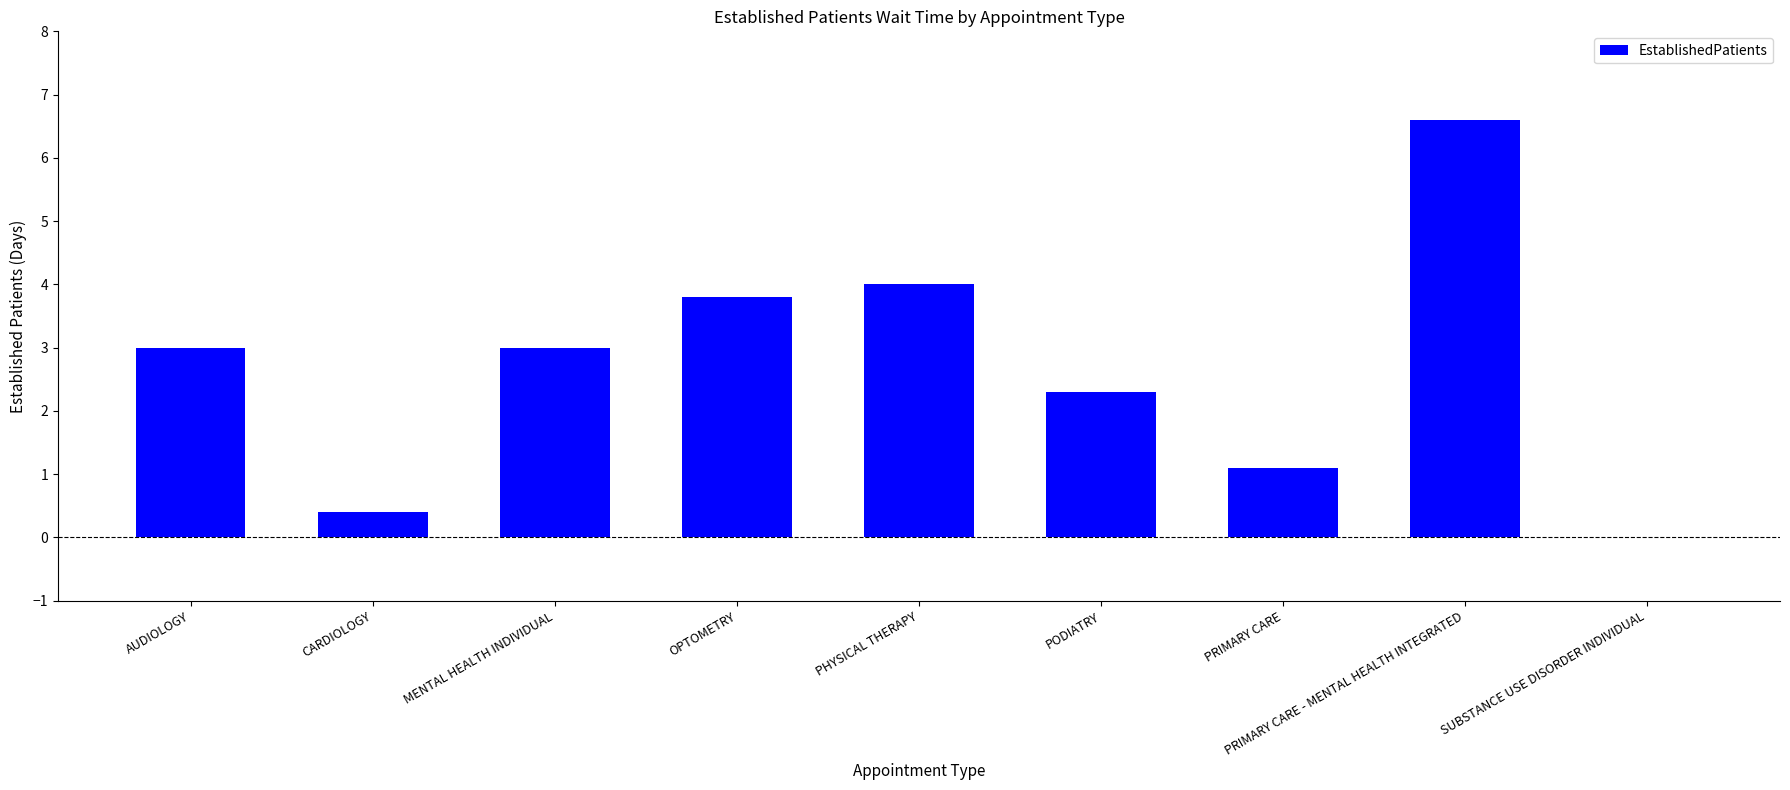

At which category does the chart reach its peak across all series?

PRIMARY CARE - MENTAL HEALTH INTEGRATED